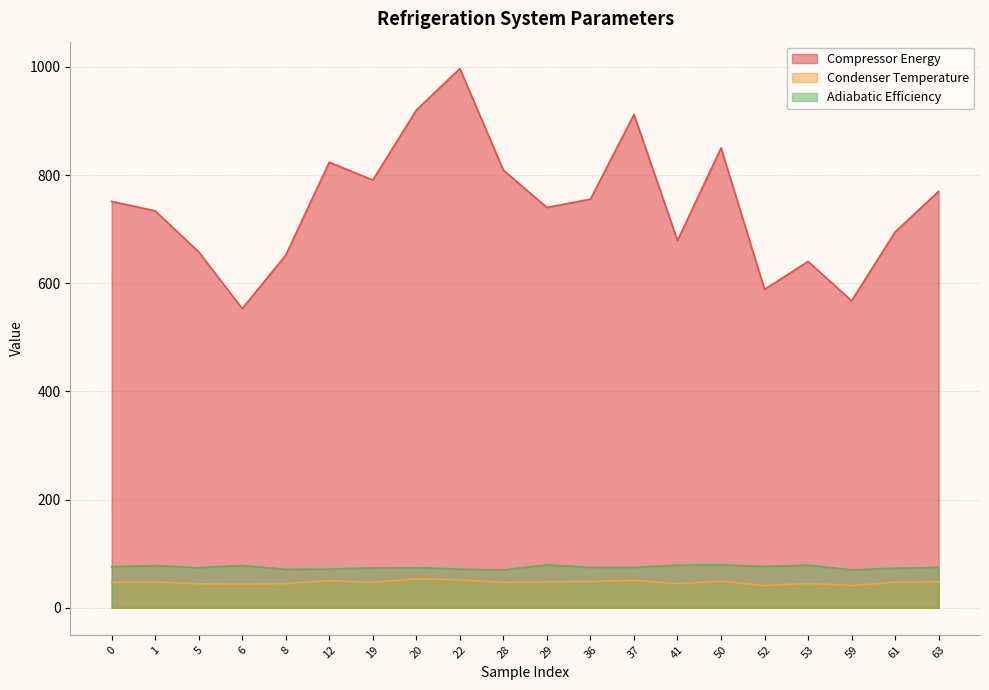

The value of Compressor Energy at 20 is 581.1. True or false?

False